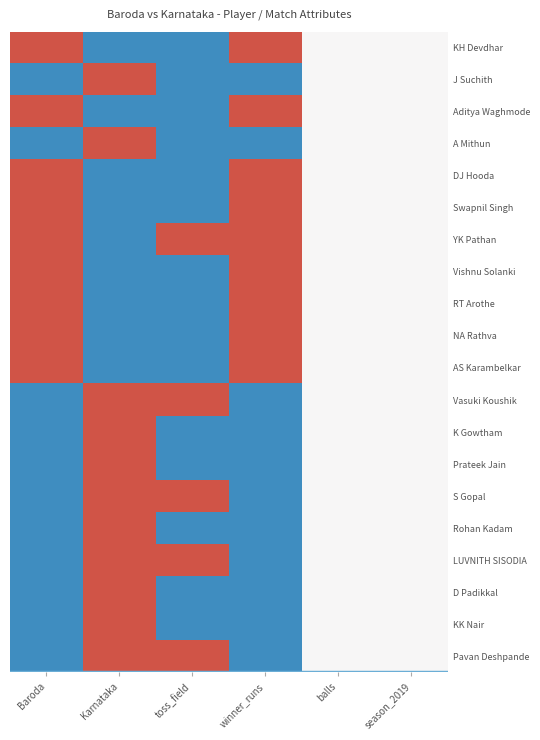

Between season_2019 and Baroda, which is larger?

Baroda